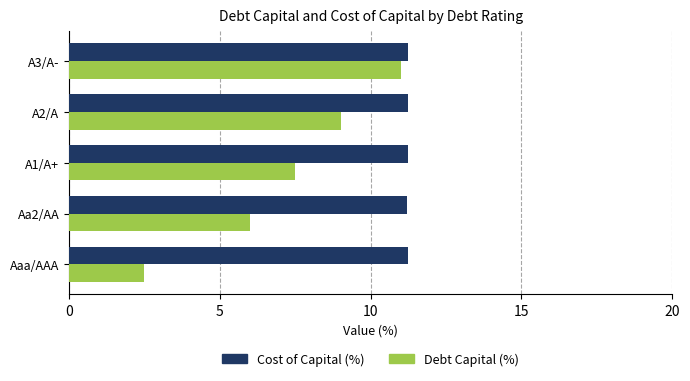

True or false: Debt Capital (%) has a value of 6.0 at Aa2/AA.

True